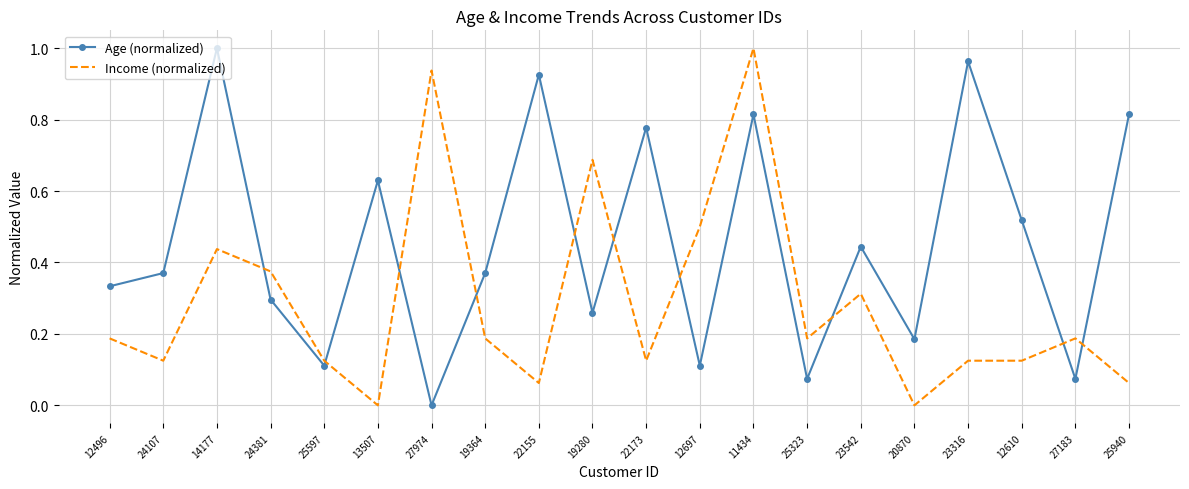

Where is the first local minimum for Income (normalized)?

24107